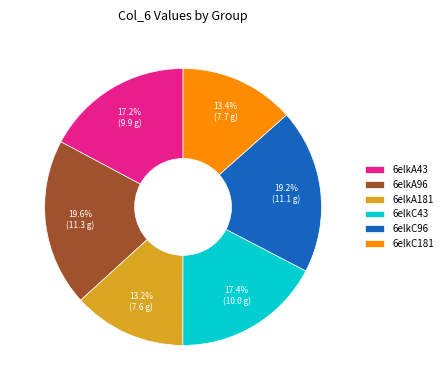

To the nearest percent, what percentage of the pie is 6elkA43?

17%